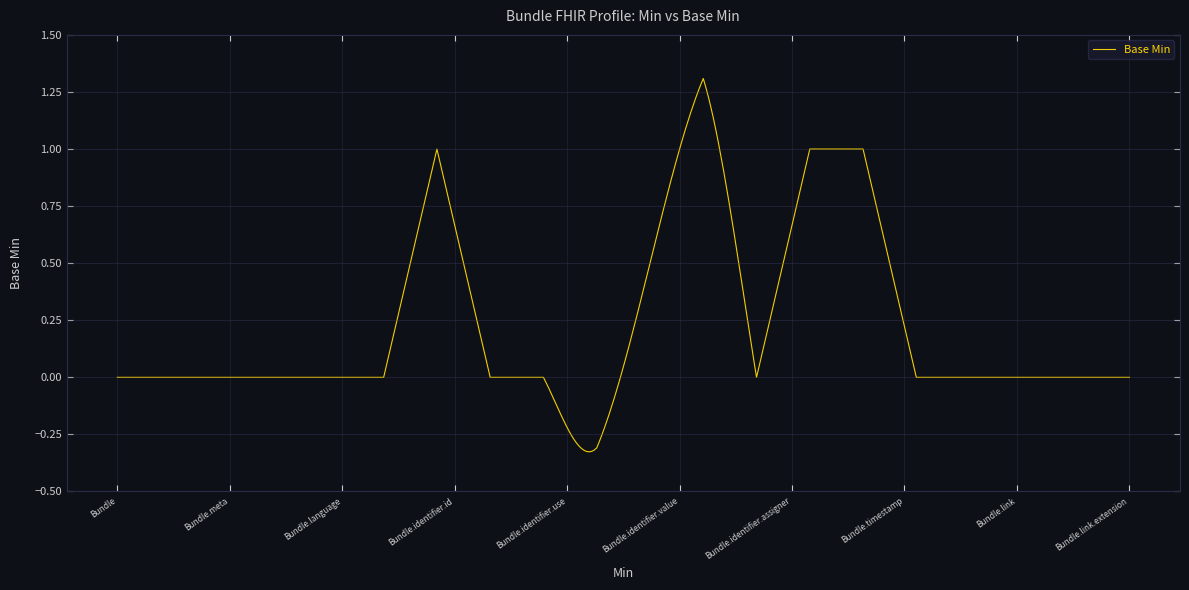

True or false: there are more than 0 points higher than both neighbors.

True